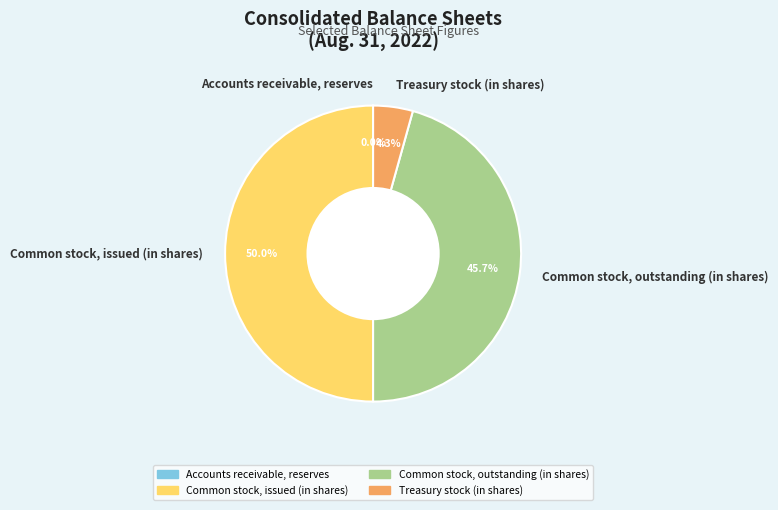

What percentage is NOT represented by Common stock, outstanding (in shares)?

54.3%